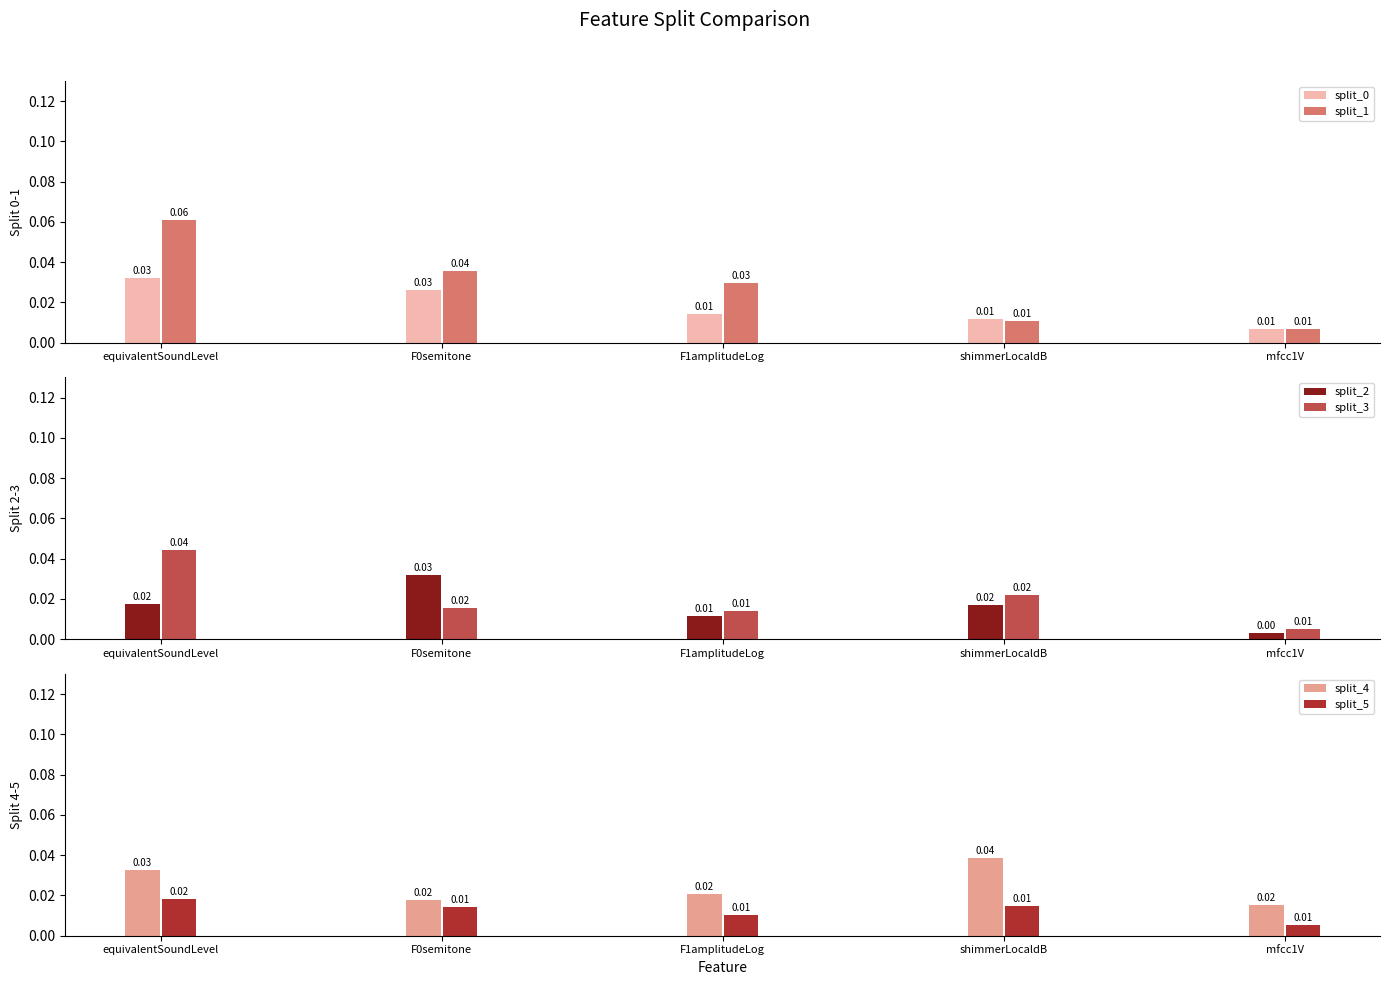

Between shimmerLocaldB and mfcc1V, which is larger?

shimmerLocaldB